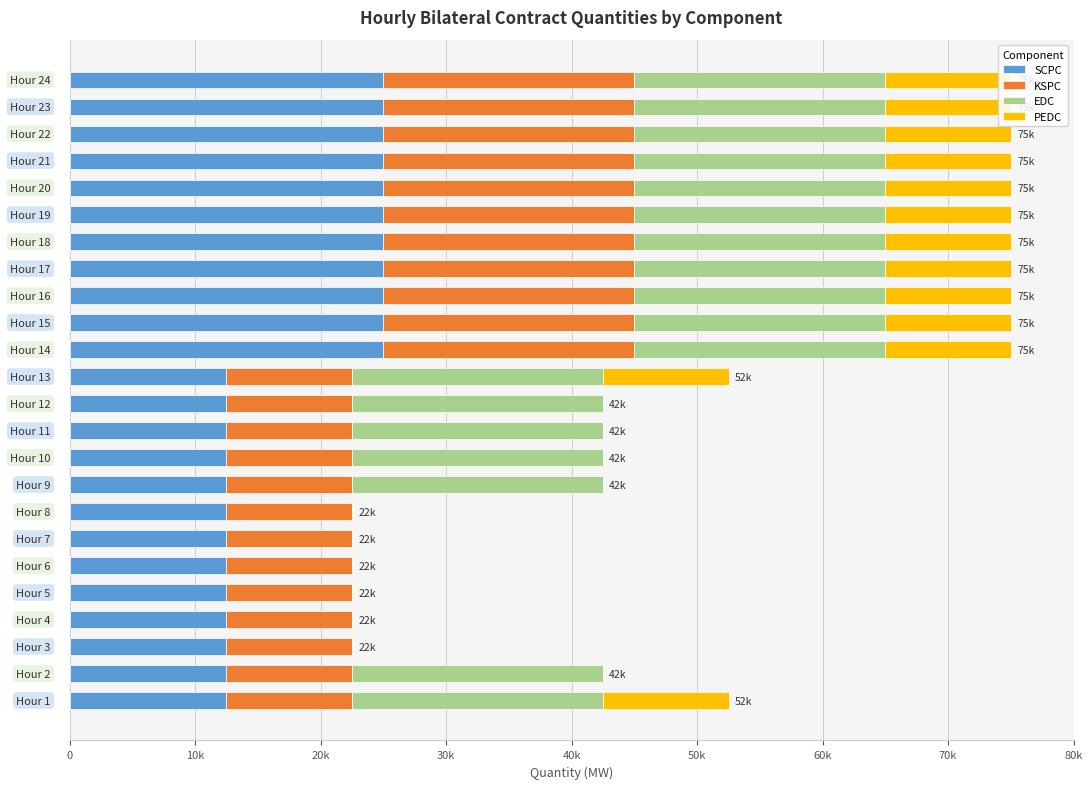

How many positive values does the PEDC series have?

13